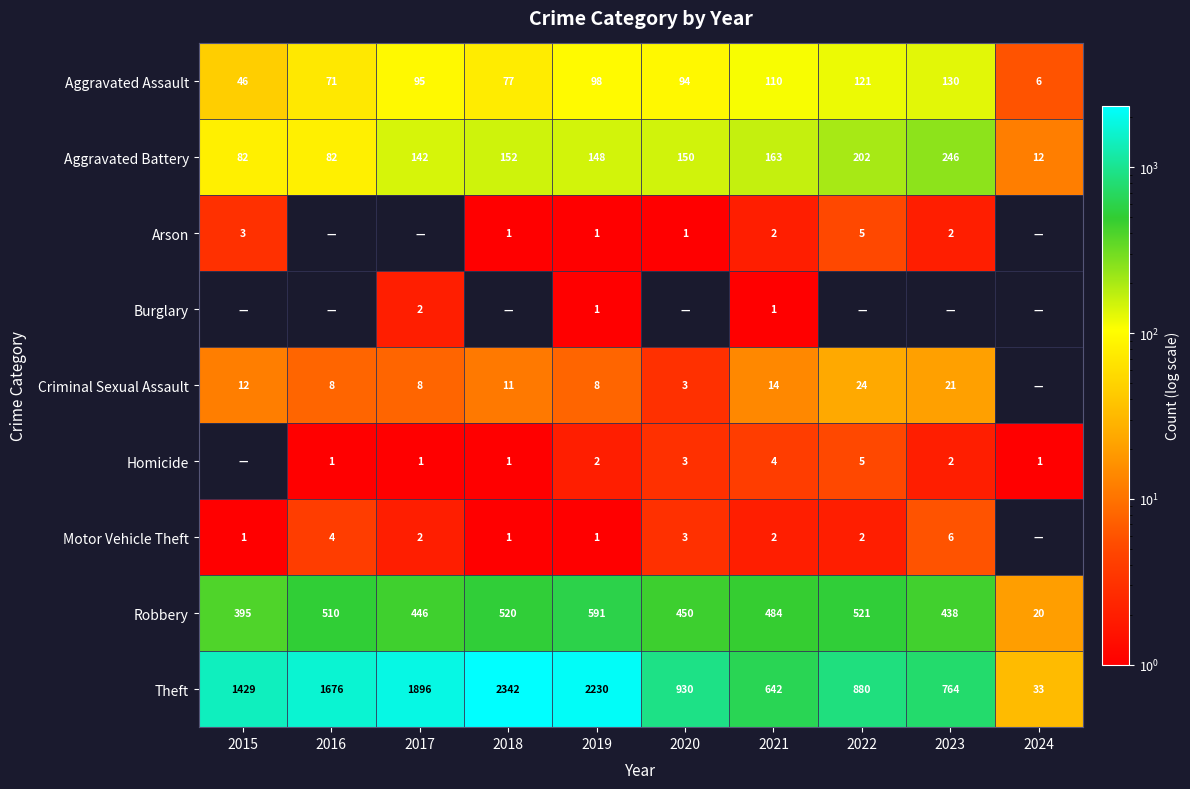

What is the difference between the maximum and minimum values in the Aggravated Assault series?

124